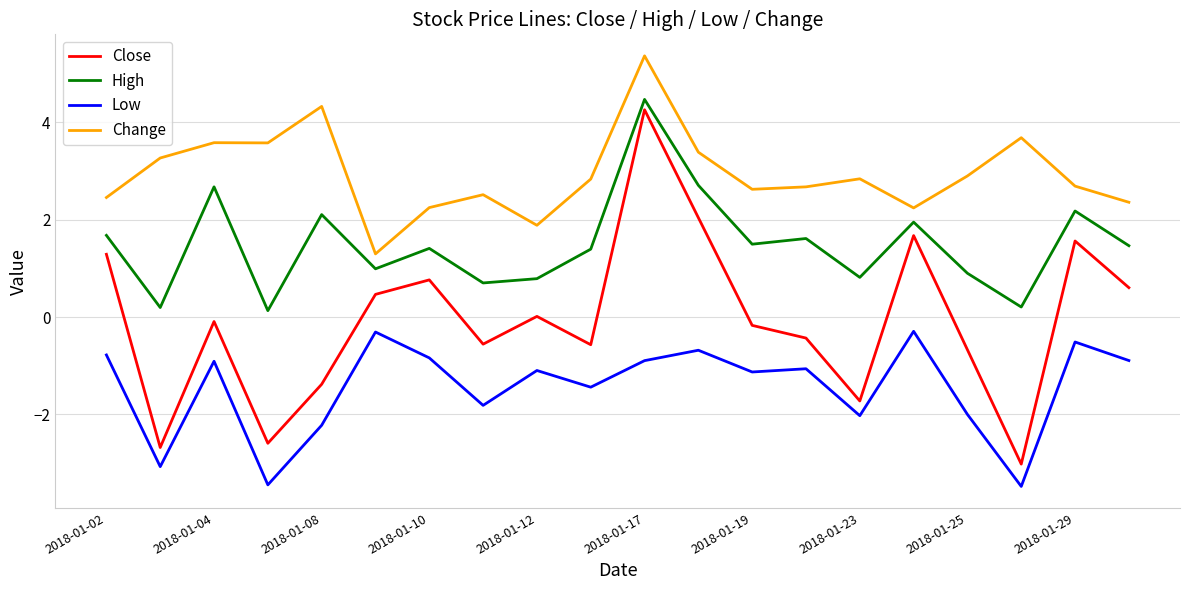

Which series has the largest range (max minus min)?

Close